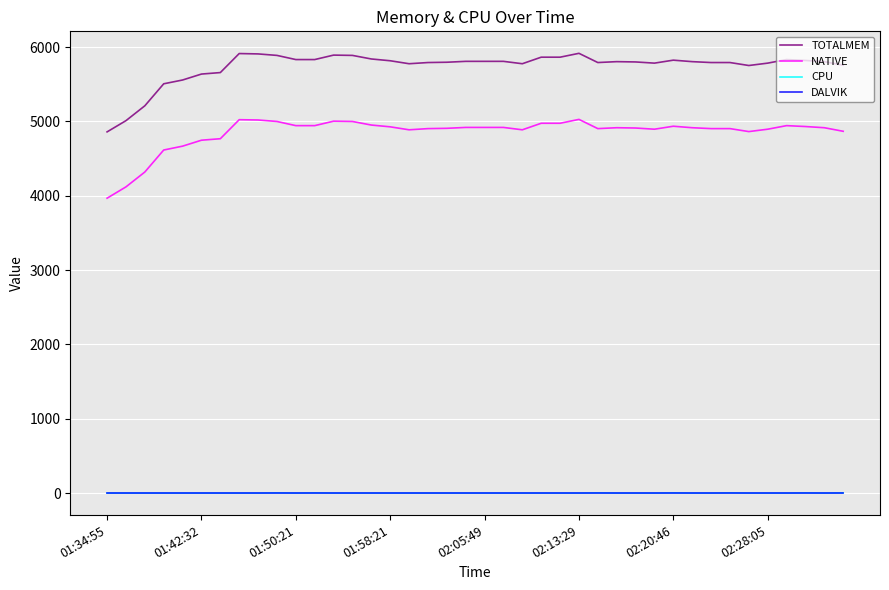

Which series has the largest total across all categories?

TOTALMEM